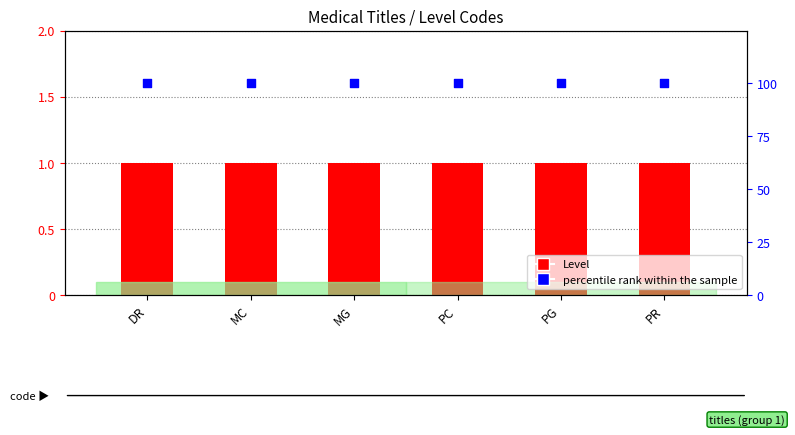

At which category is the sum across all series the highest?

DR